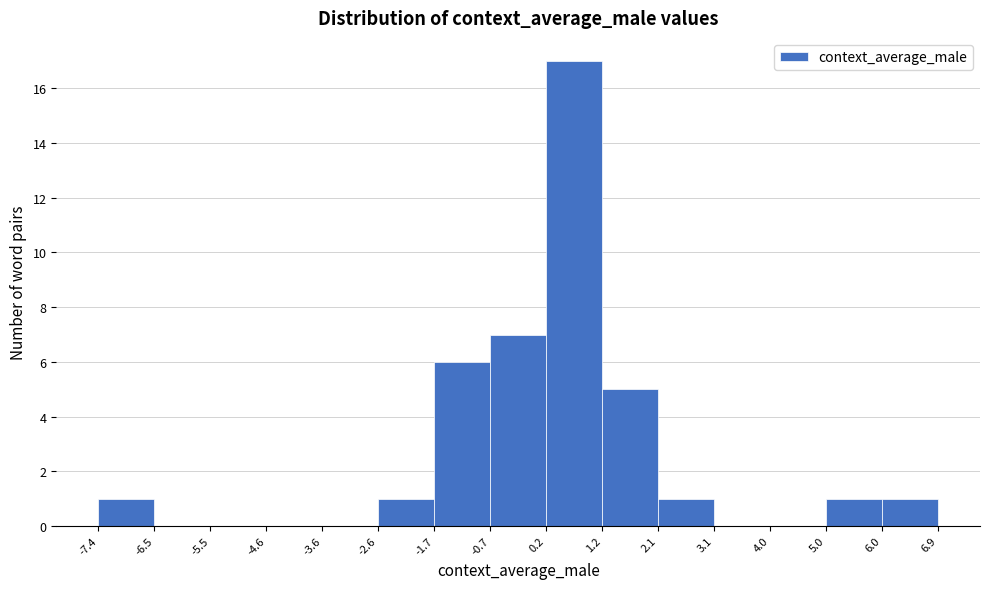

How tall is the bar that spans 0.2 to 1.2 on the x-axis? The values are not printed on the chart, so give them approximately, as read against the axis.

17